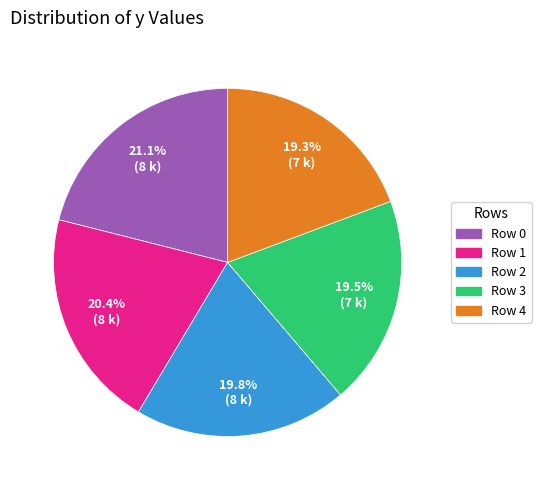

Is Row 2 the majority of the pie?

No